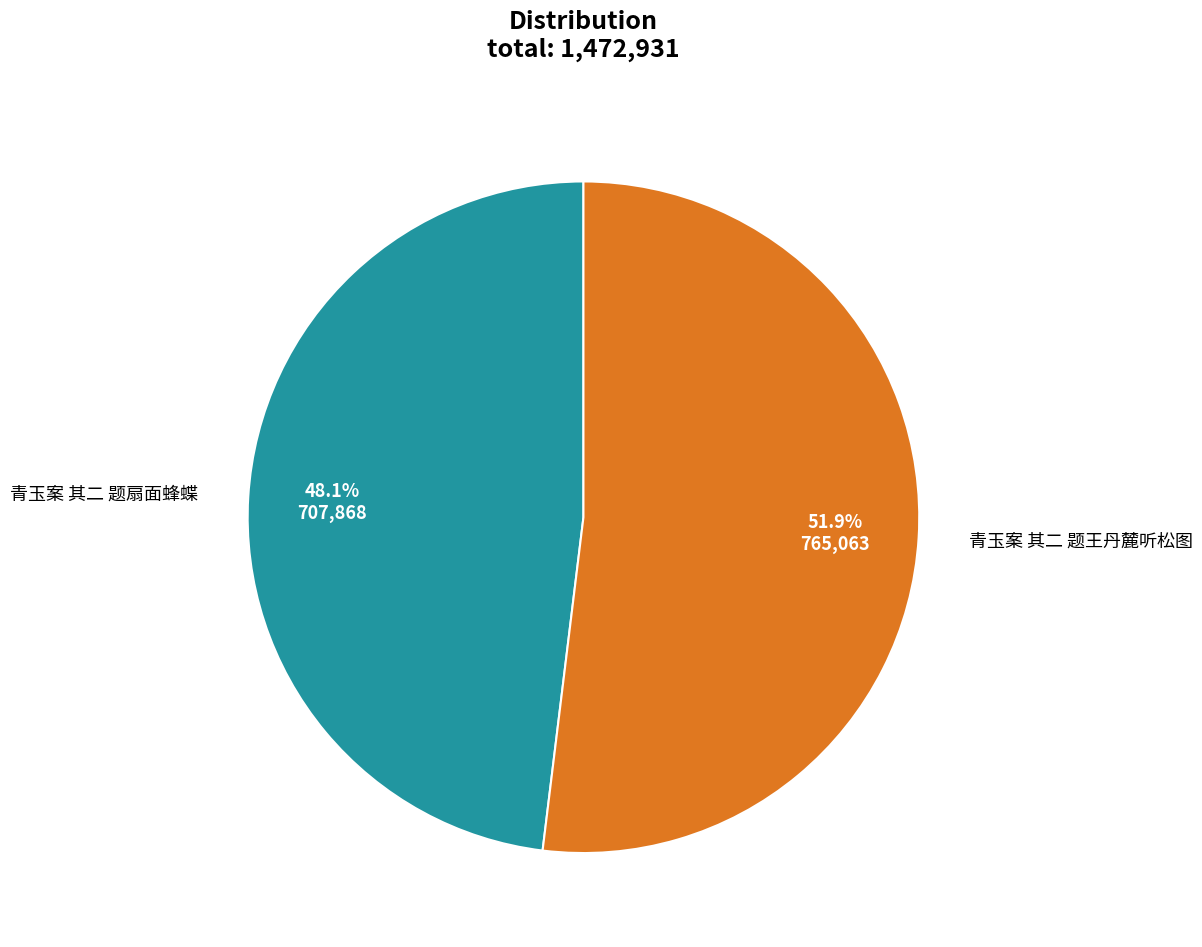

Is there a majority slice in this chart?

Yes